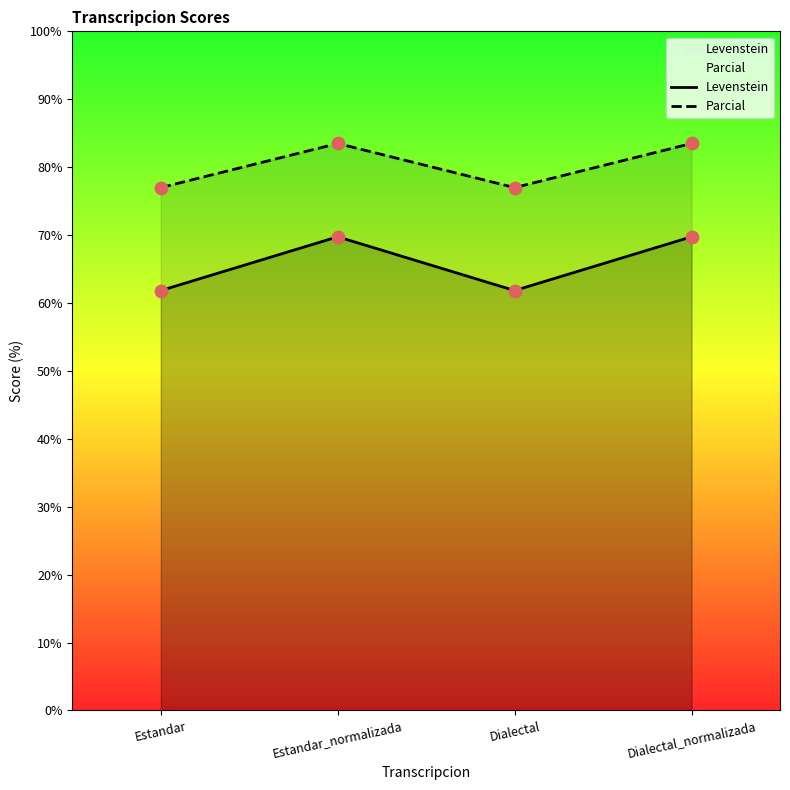

What is the total value across all series at Estandar?

138.8